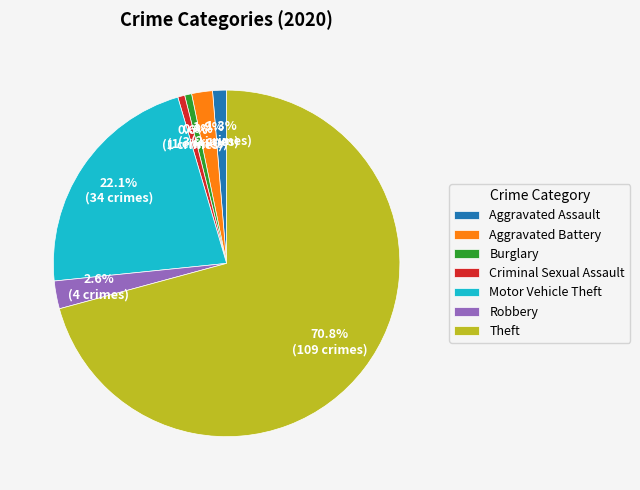

What percentage do Motor Vehicle Theft and Aggravated Battery together represent?

24.0%